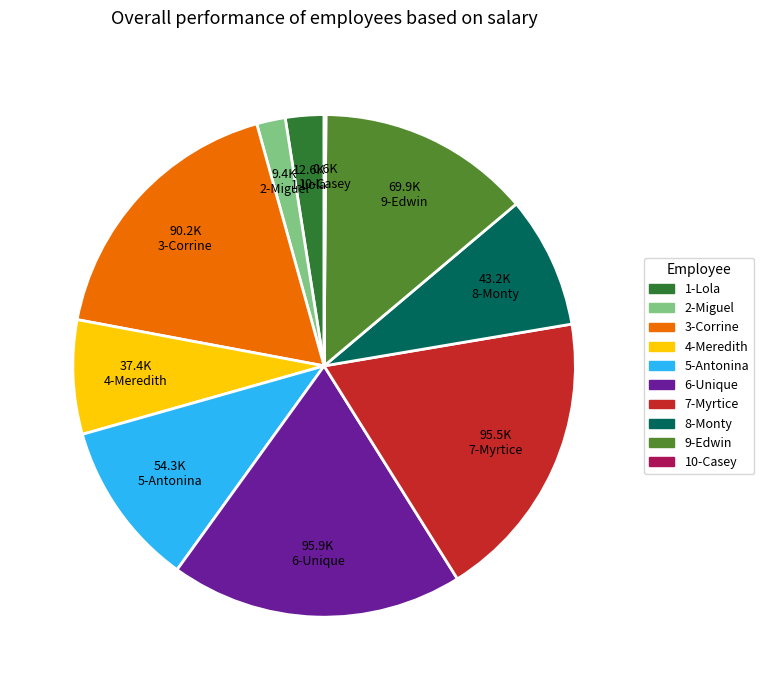

What is the ratio of the value at 9-Edwin to the value at 6-Unique?

0.7